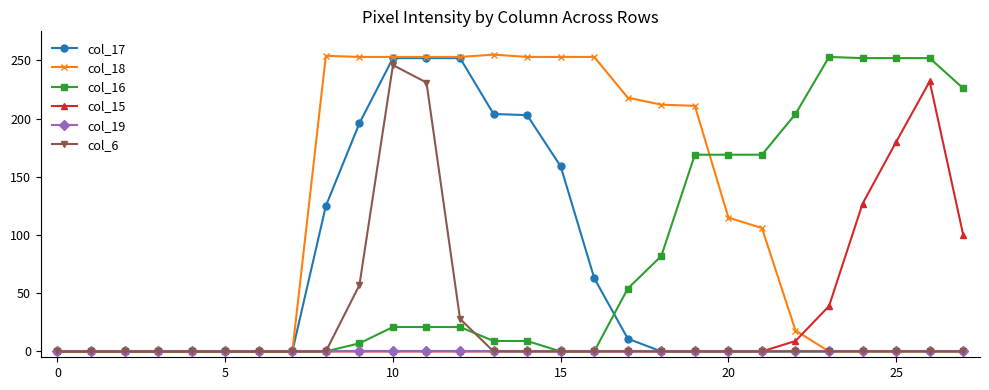

Which series has the largest total across all categories?

col_18